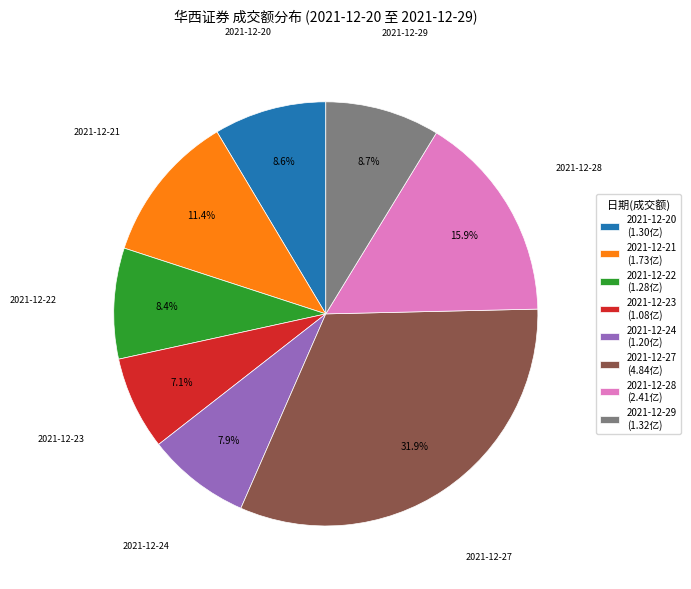

Combined, do 2021-12-24 and 2021-12-20 account for over 50%?

No